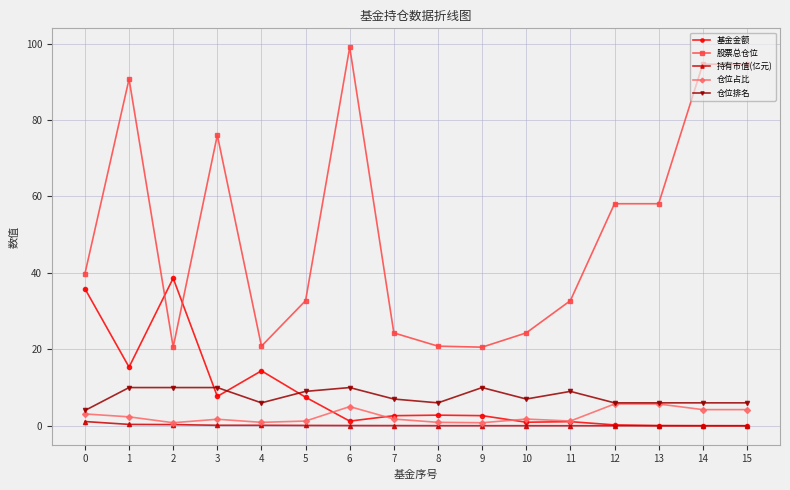

What are all the series names shown in the legend?

基金金额, 股票总仓位, 持有市值(亿元), 仓位占比, 仓位排名